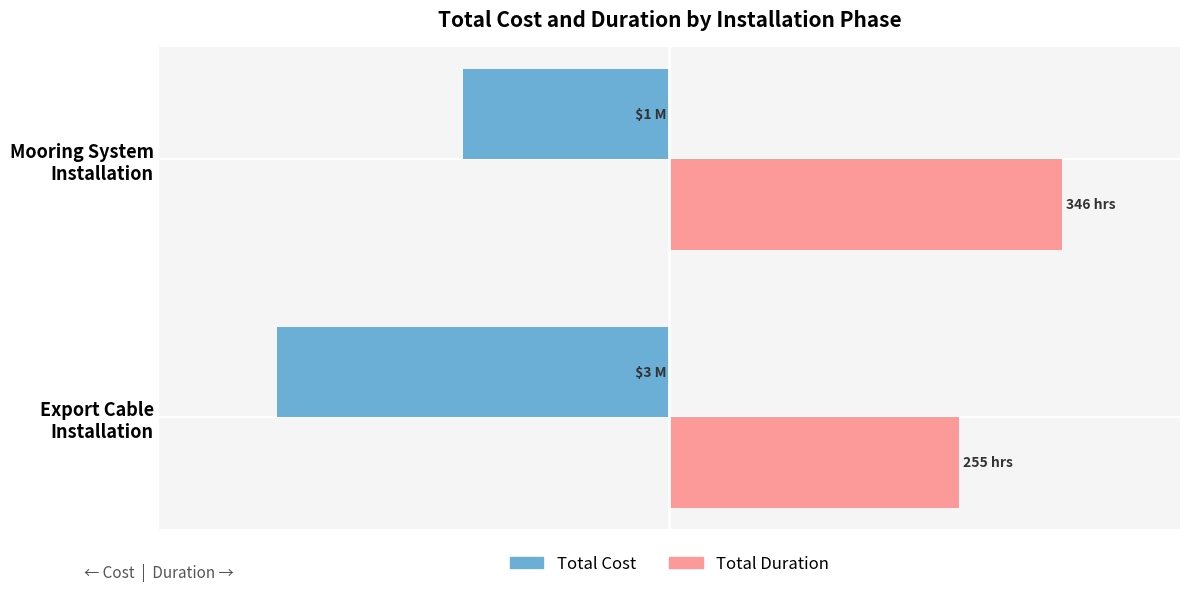

Is it true that Total Cost (M$) equals -7.0 at Mooring System Installation?

False